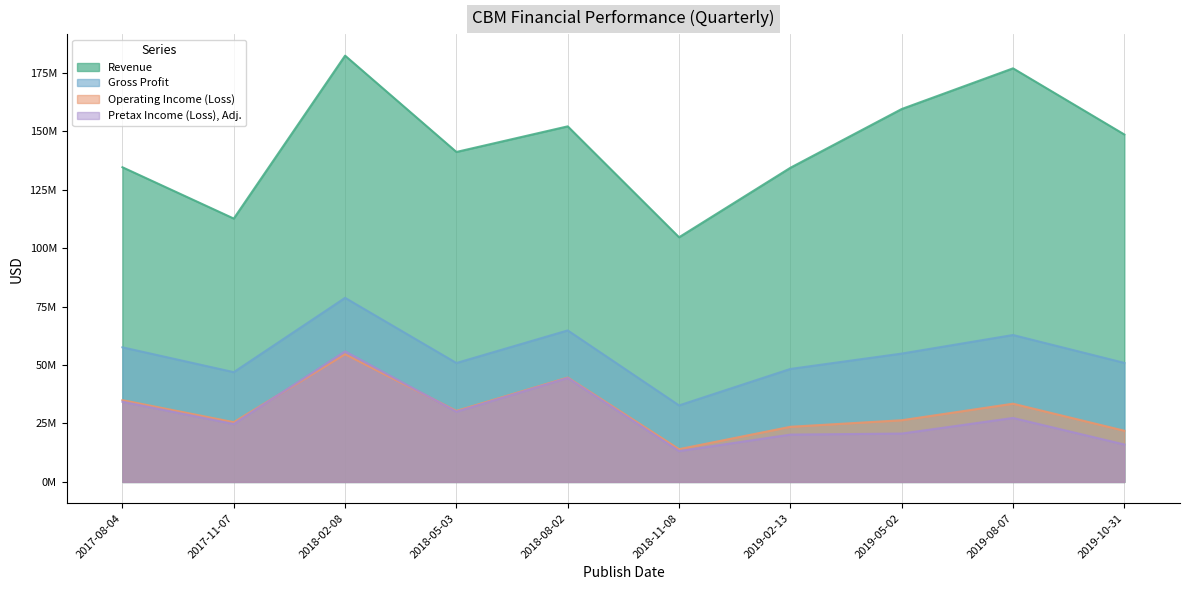

List the series in order of their peak value, highest first.

Revenue, Gross Profit, Pretax Income (Loss), Adj., Operating Income (Loss)